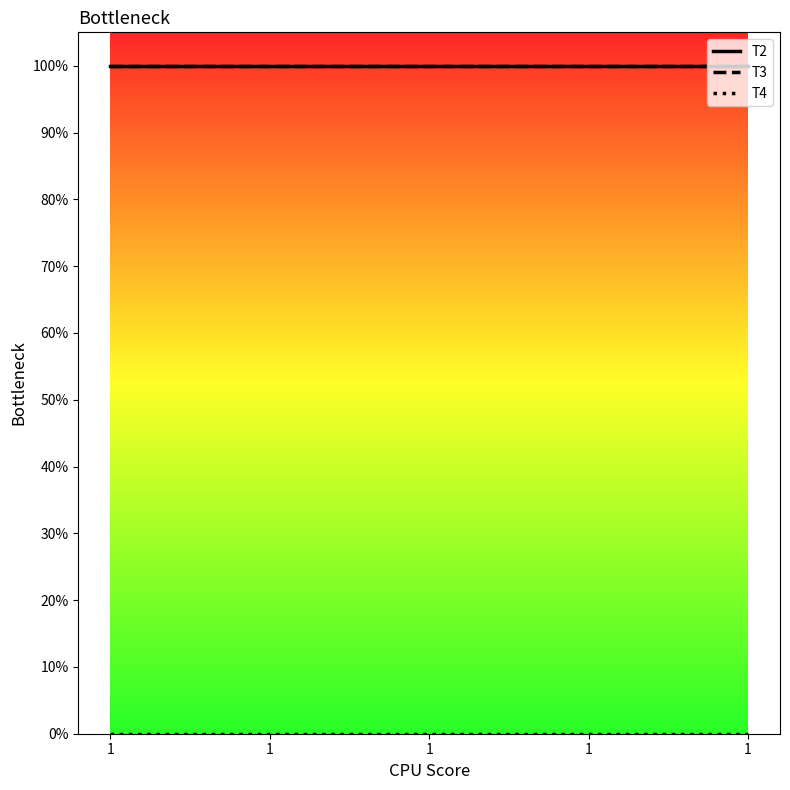

At 1, list the series in order from smallest to largest.

T4, T2, T3